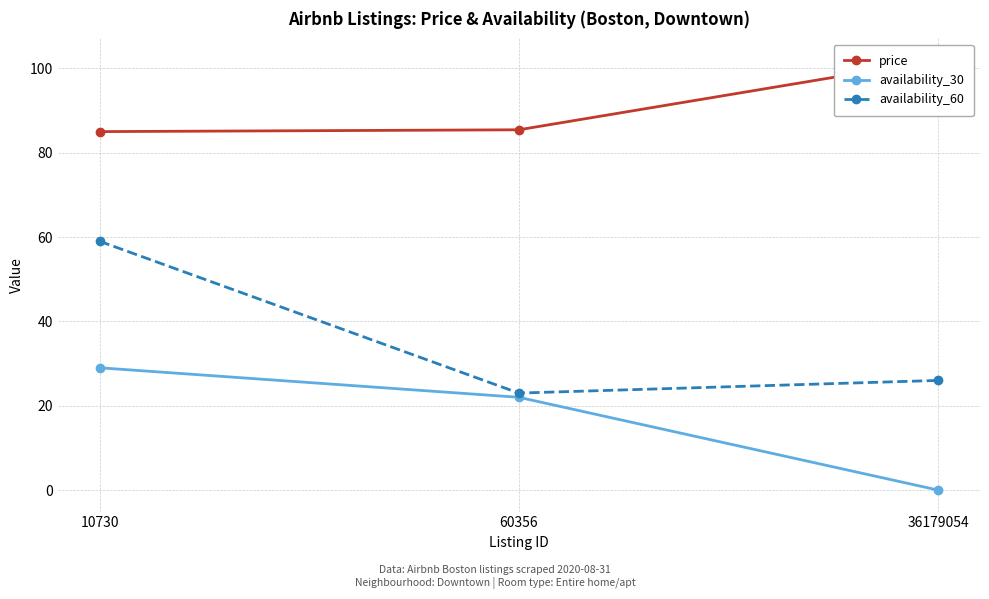

Reading left to right, what are all the values shown in this chart?

price: 85.0	85.4	102.0
availability_30: 29.0	22.0	0.0
availability_60: 59.0	23.0	26.0